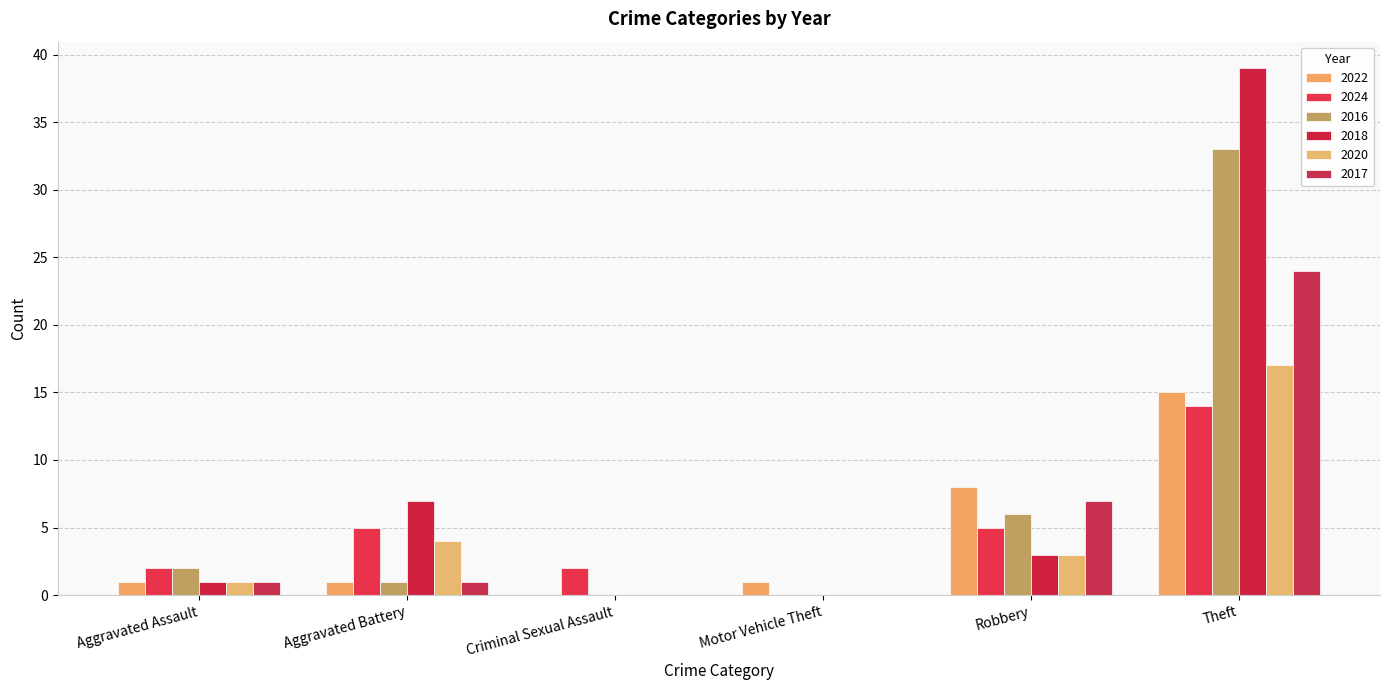

How many series are shown in this chart?

6